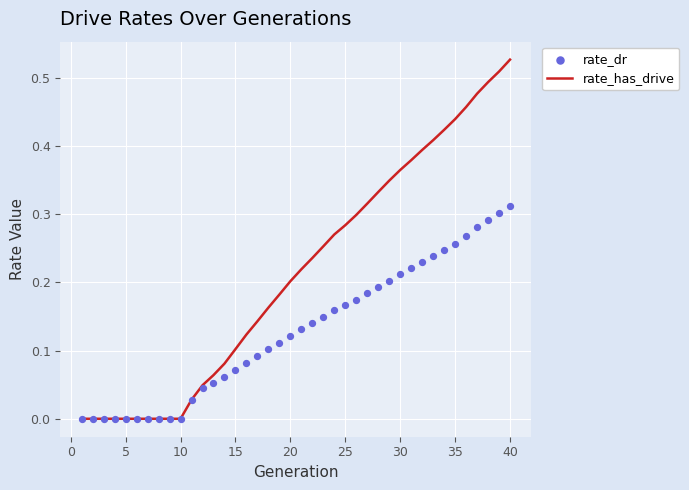

Is the value of rate_dr at 18 greater than the value of rate_has_drive at 29?

No